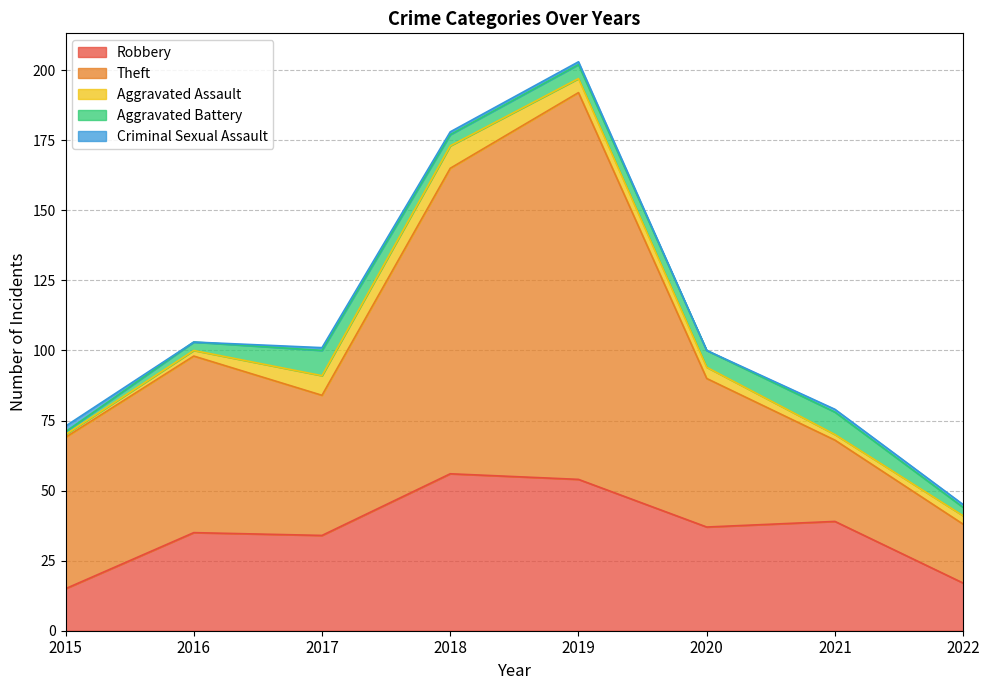

Is the value of Aggravated Assault at 2022 greater than the value of Criminal Sexual Assault at 2022?

Yes